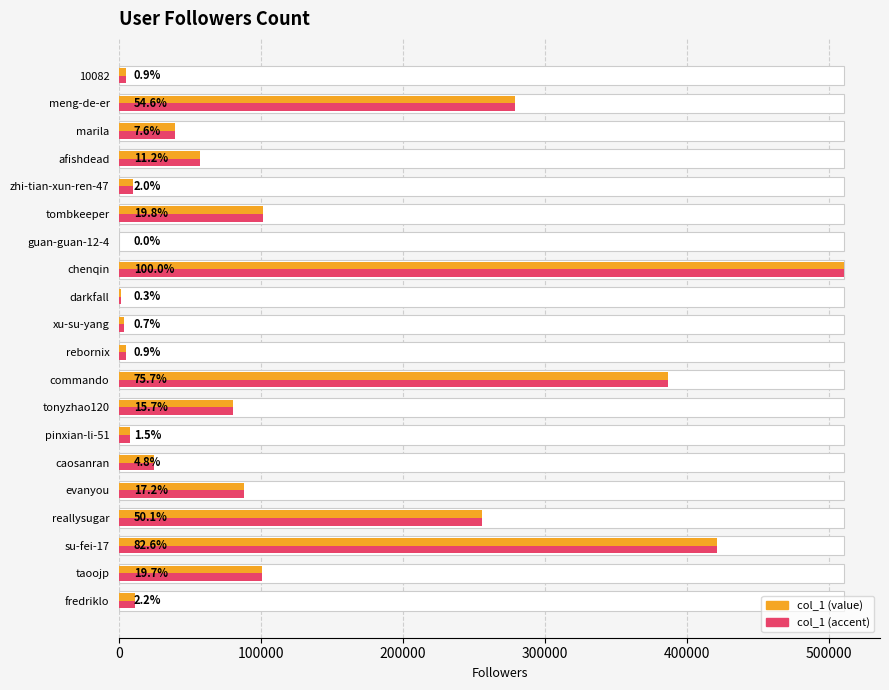

What are all the series names shown in the legend?

col_1, col_1_accent